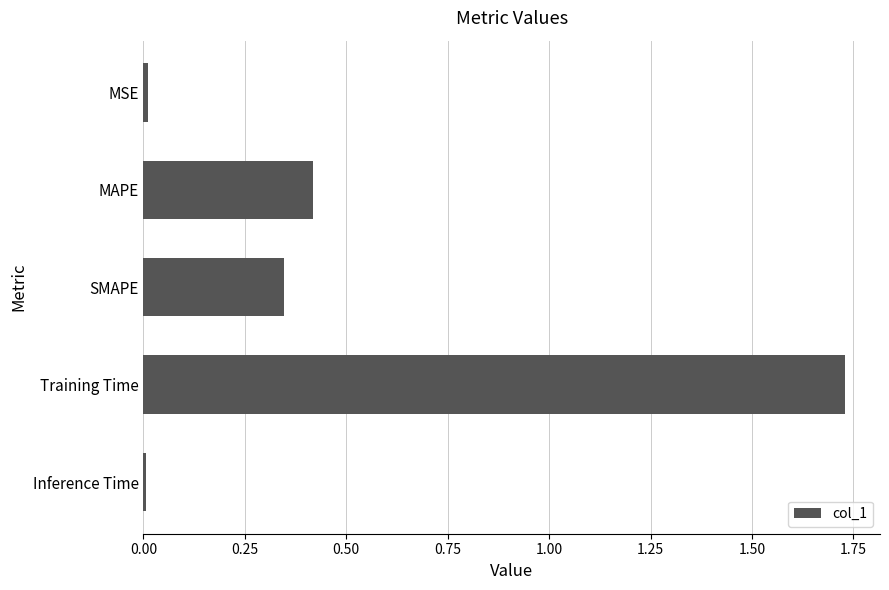

True or false: the data shows 0.1 at MAPE.

False